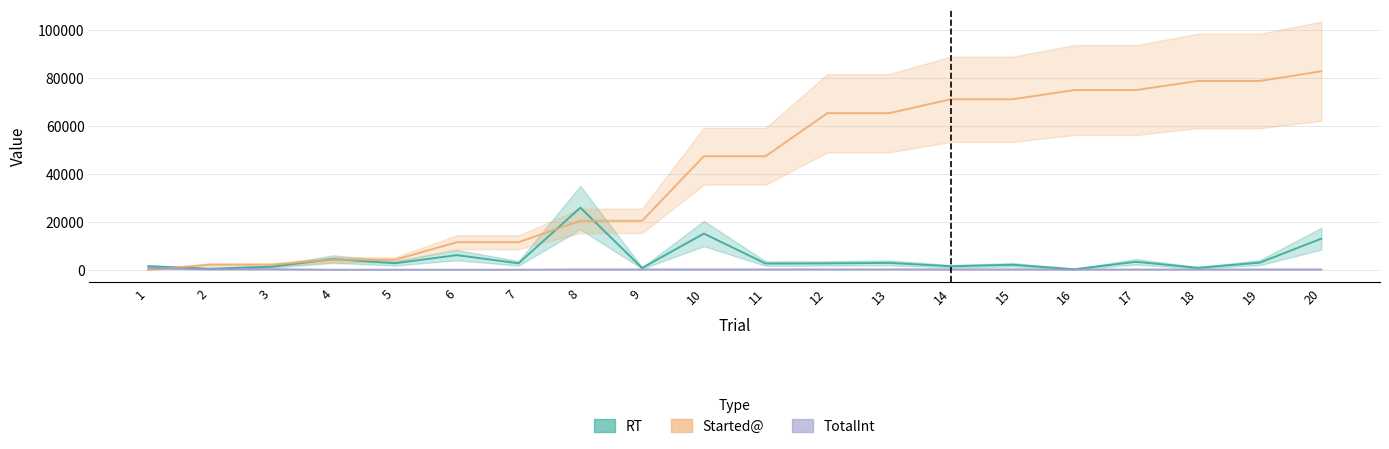

Which category has the highest value across all series?

20